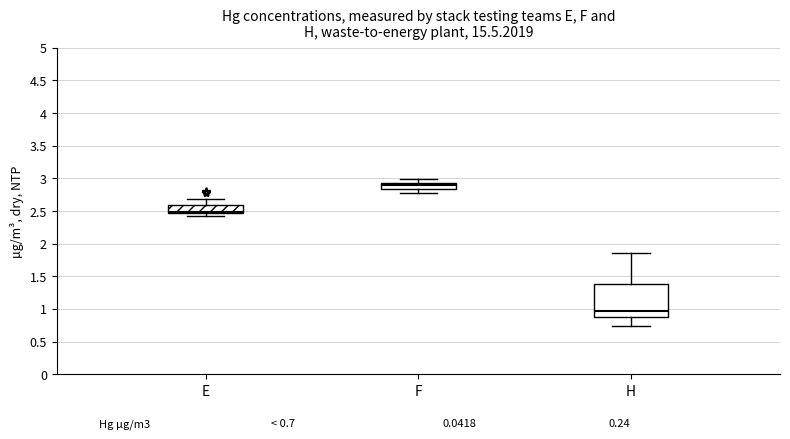

Reading left to right, read every box against the y-axis: the position of its median line, the range the box covers, and the ends of its whiskers. The values are not printed on the chart, so give them approximately, as read against the axis.

E: median 2.50, box 2.45 to 2.60, whiskers 2.40 to 2.70
F: median 2.90, box 2.85 to 2.95, whiskers 2.80 to 3.00
H: median 0.95, box 0.90 to 1.40, whiskers 0.75 to 1.85